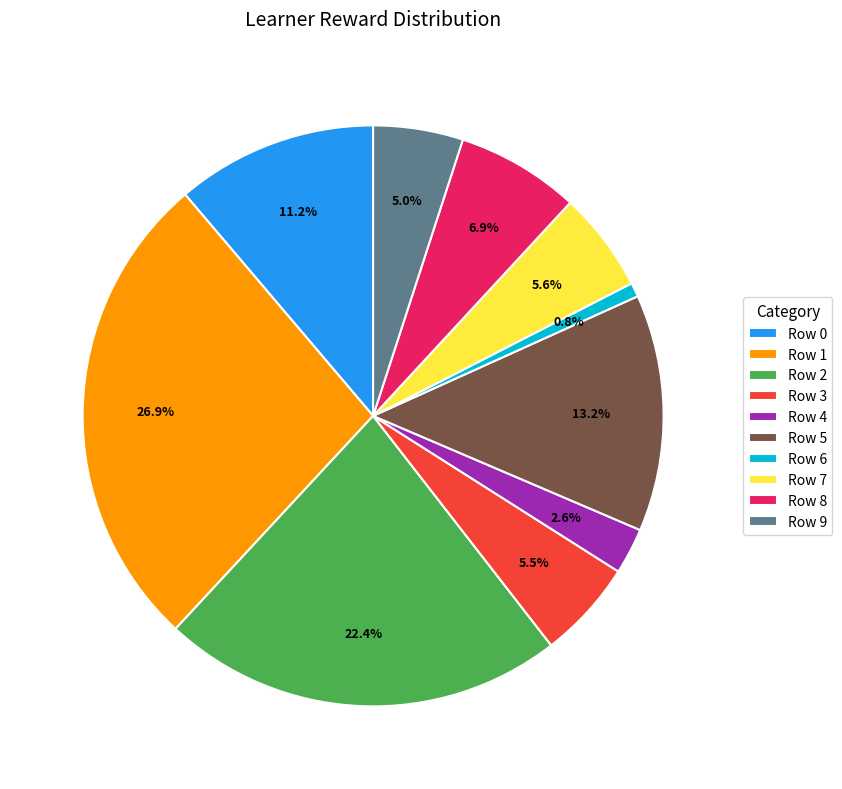

Is there a majority slice in this chart?

No